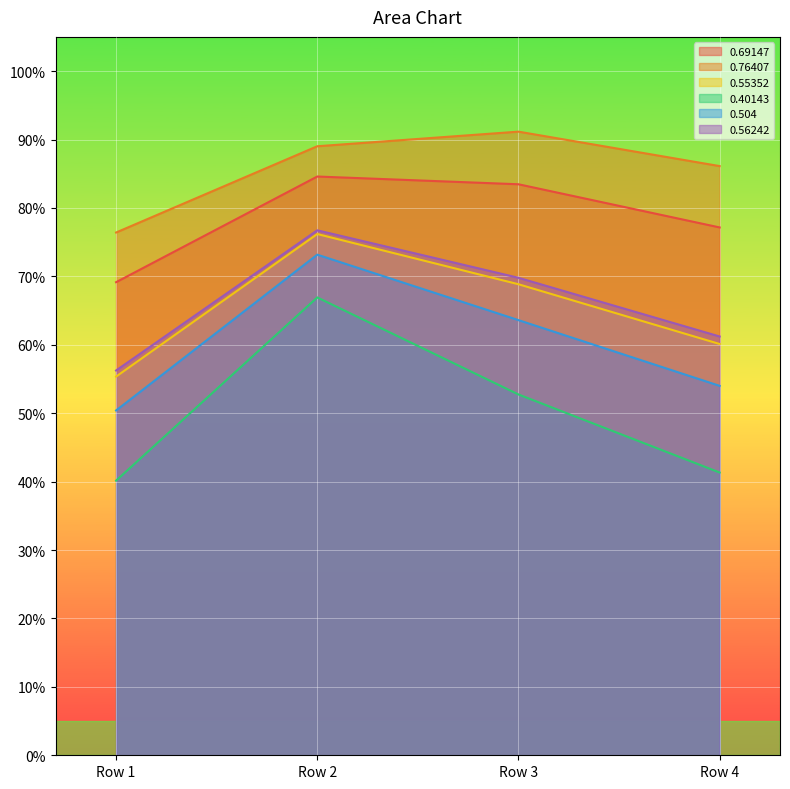

The value of 0.56242 at Row 3 is 0.7. True or false?

True